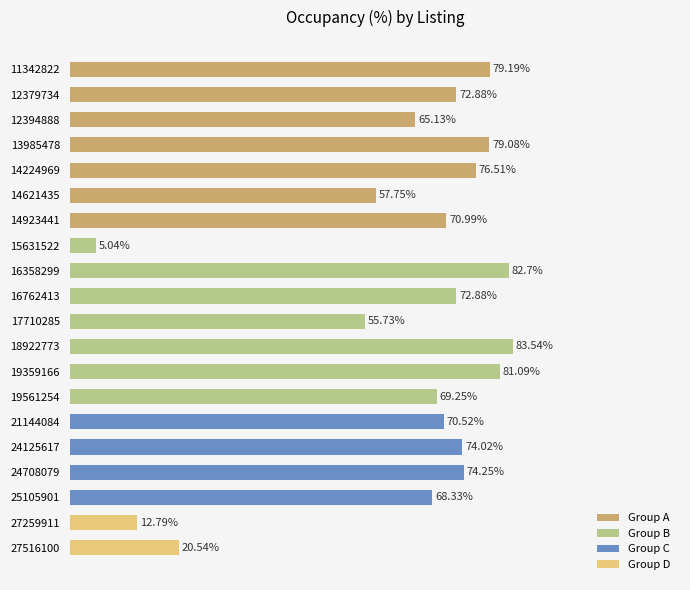

Does the chart contain any negative values?

No